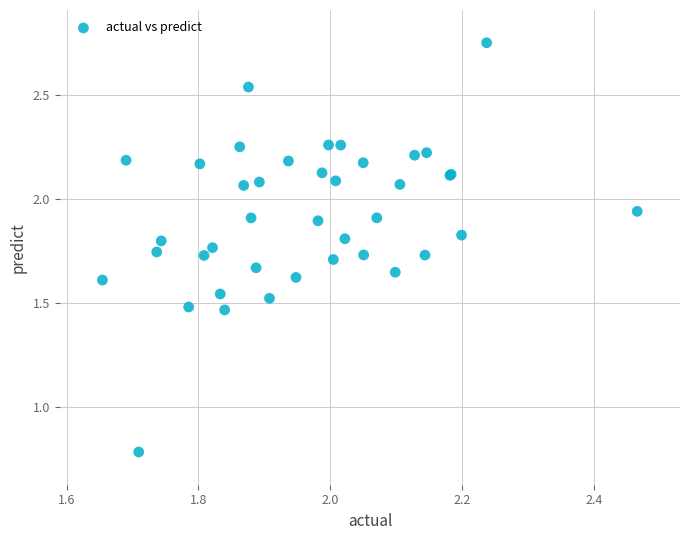

What Y value in the scatter plot is closest to 1?

0.8